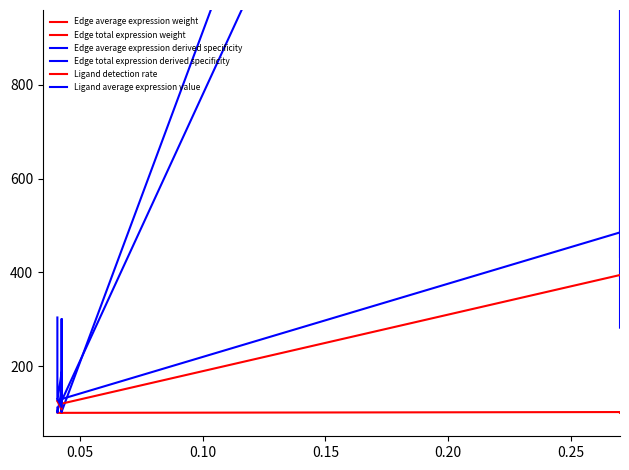

What is the maximum value for Ligand average expression value?

485.2